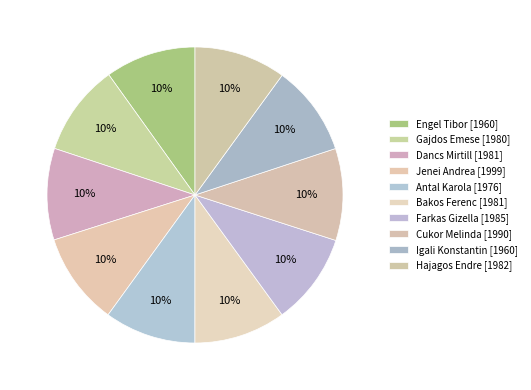

Does any single category account for the majority?

No